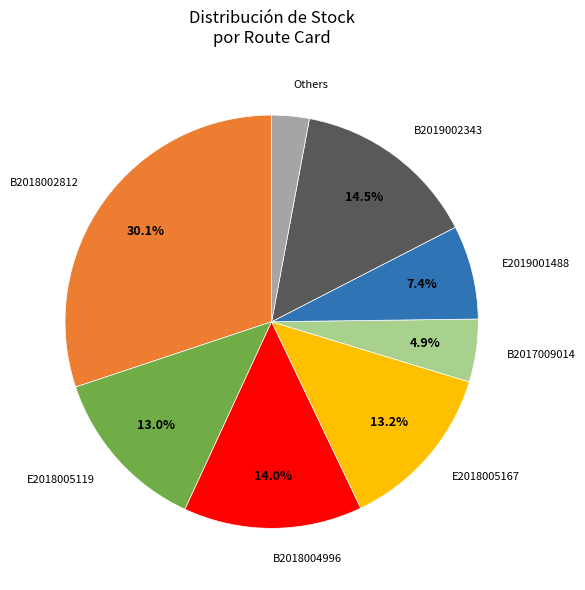

Is there any slice that represents more than half of the pie?

No